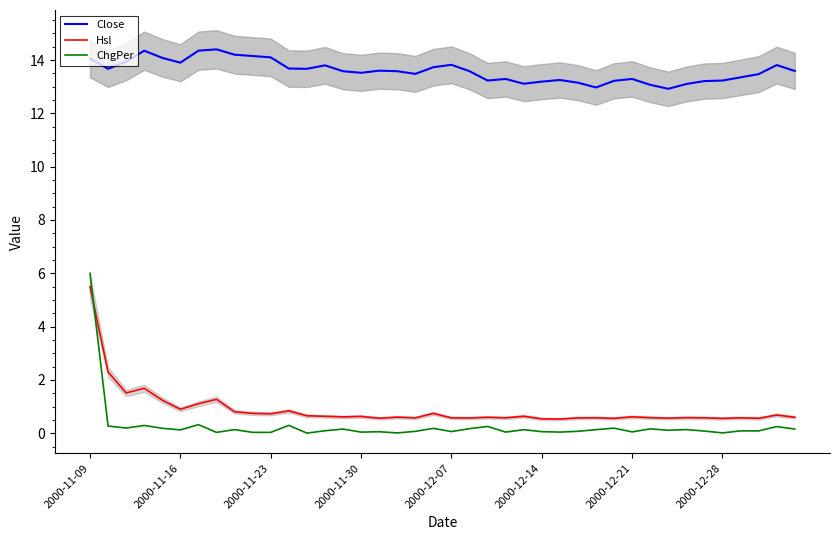

What is the value of the Hsl point at the 38th from the left?

0.6